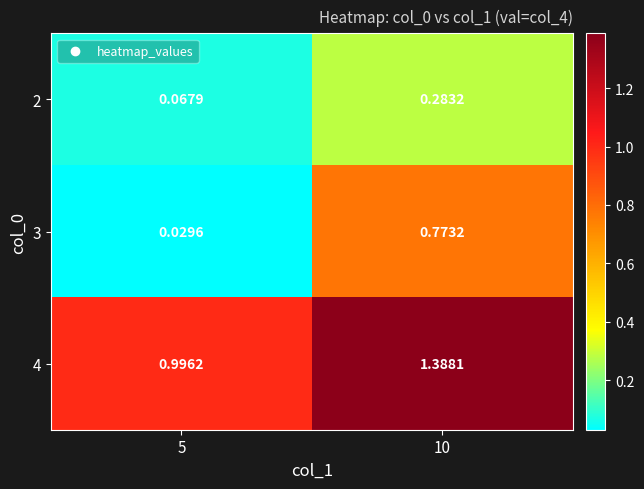

Which has a higher value, 5 or 10?

10